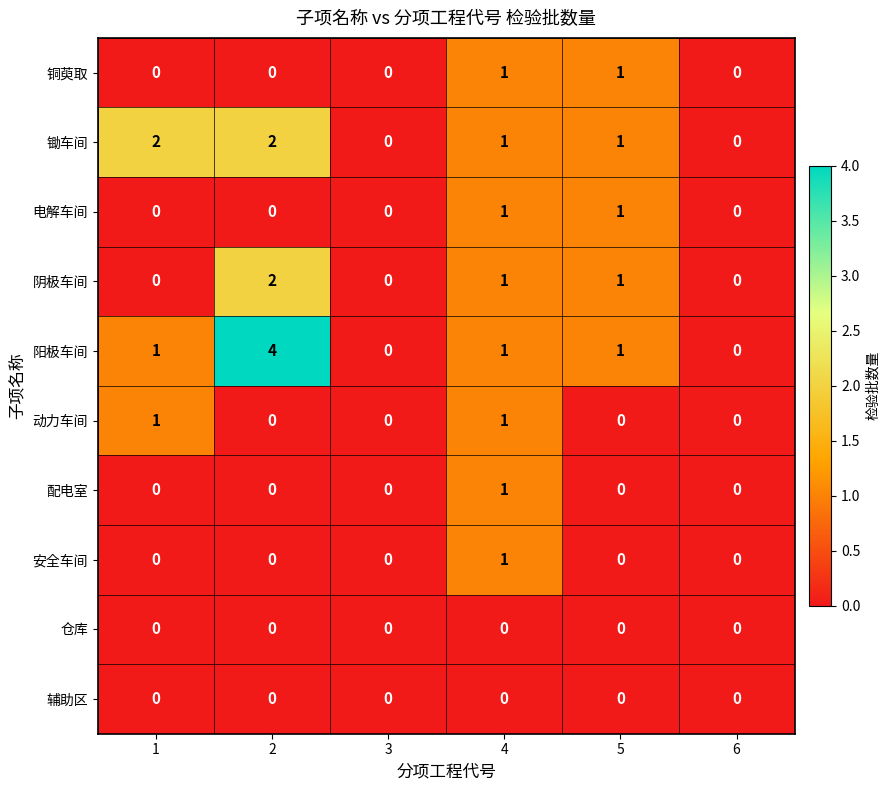

Which series has the largest total across all categories?

阳极车间